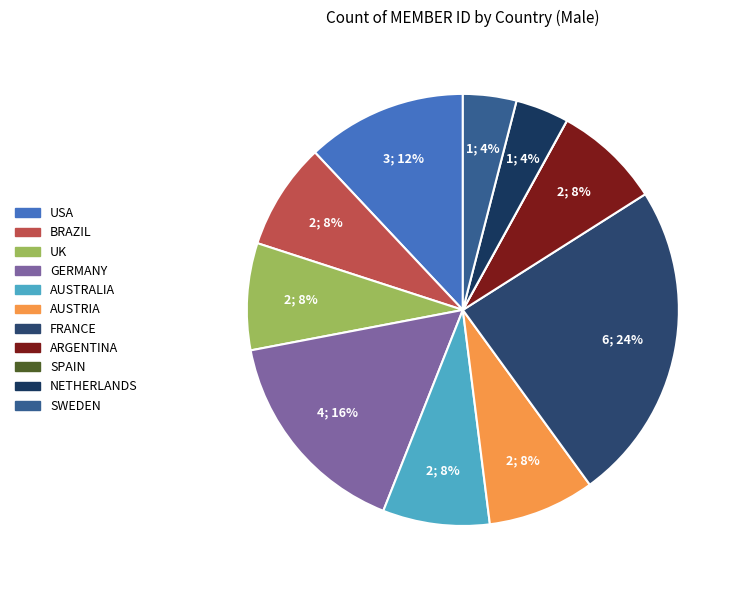

Which has a higher value, USA or AUSTRALIA?

USA